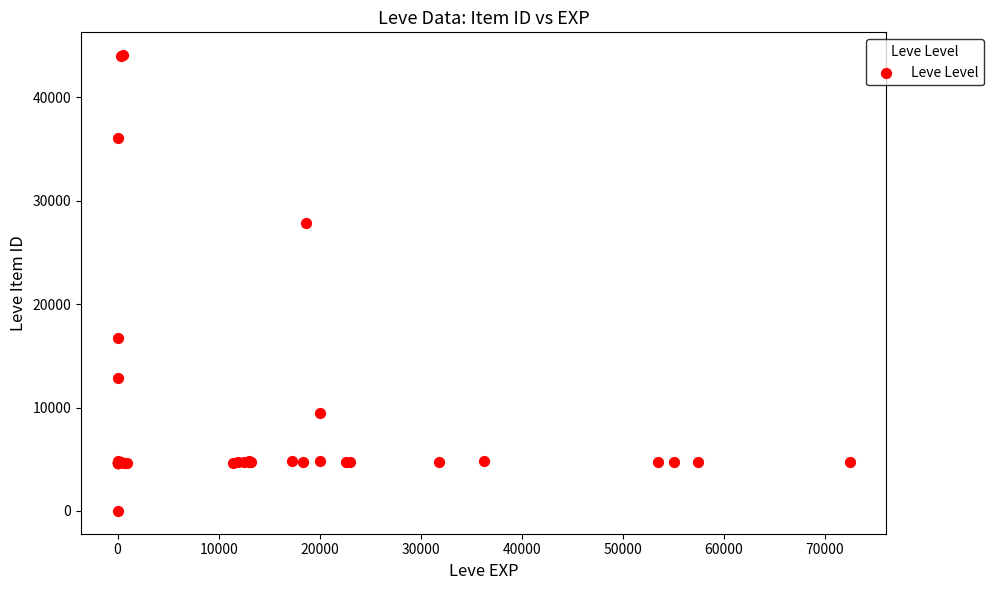

What Y value in the scatter plot is closest to 22050?

16734